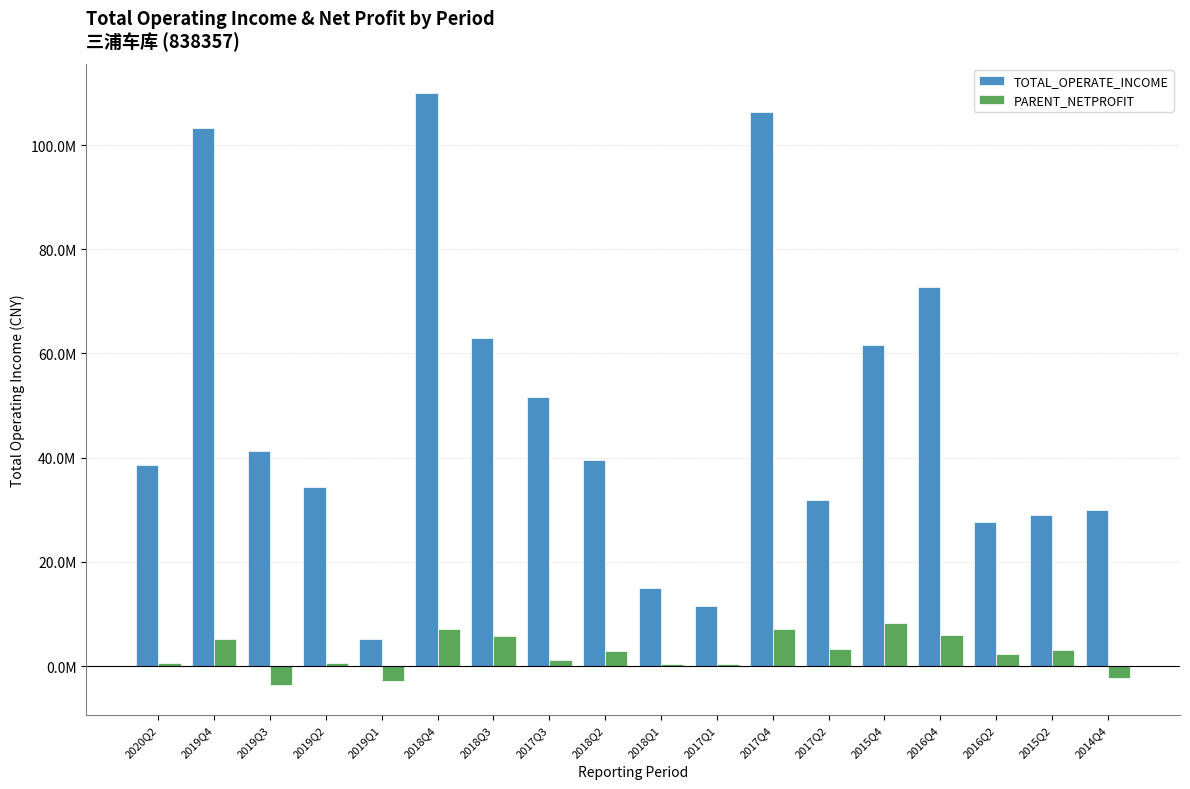

Reading left to right, transcribe all the data shown in this chart.

TOTAL_OPERATE_INCOME: 2020Q2=38626793.6	2019Q4=103281657.5	2019Q3=41271393.3	2019Q2=34372927.4	2019Q1=5167926.5	2018Q4=109934965.3	2018Q3=62991154.7	2017Q3=51554449.7	2018Q2=39466470.1	2018Q1=15069422.9	2017Q1=11559480.3	2017Q4=106285535.7	2017Q2=31826671.3	2015Q4=61580899.6	2016Q4=72666676.0	2016Q2=27726470.0	2015Q2=28909958.8	2014Q4=29945656.6
PARENT_NETPROFIT: 2020Q2=591064.5	2019Q4=5229041.7	2019Q3=-3700689.6	2019Q2=580407.2	2019Q1=-2770592.0	2018Q4=7168145.9	2018Q3=5787431.2	2017Q3=1106654.6	2018Q2=2872443.0	2018Q1=471207.0	2017Q1=435823.5	2017Q4=7079794.3	2017Q2=3267995.1	2015Q4=8280812.9	2016Q4=5985878.2	2016Q2=2331069.7	2015Q2=3157976.5	2014Q4=-2307176.0